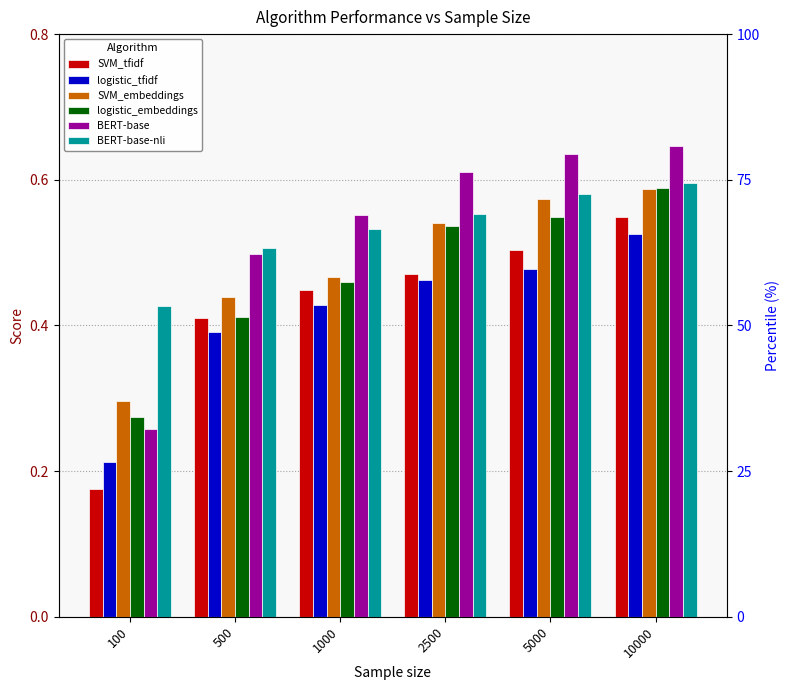

What is the sum of the logistic_tfidf values at 5000 and 500?

0.9